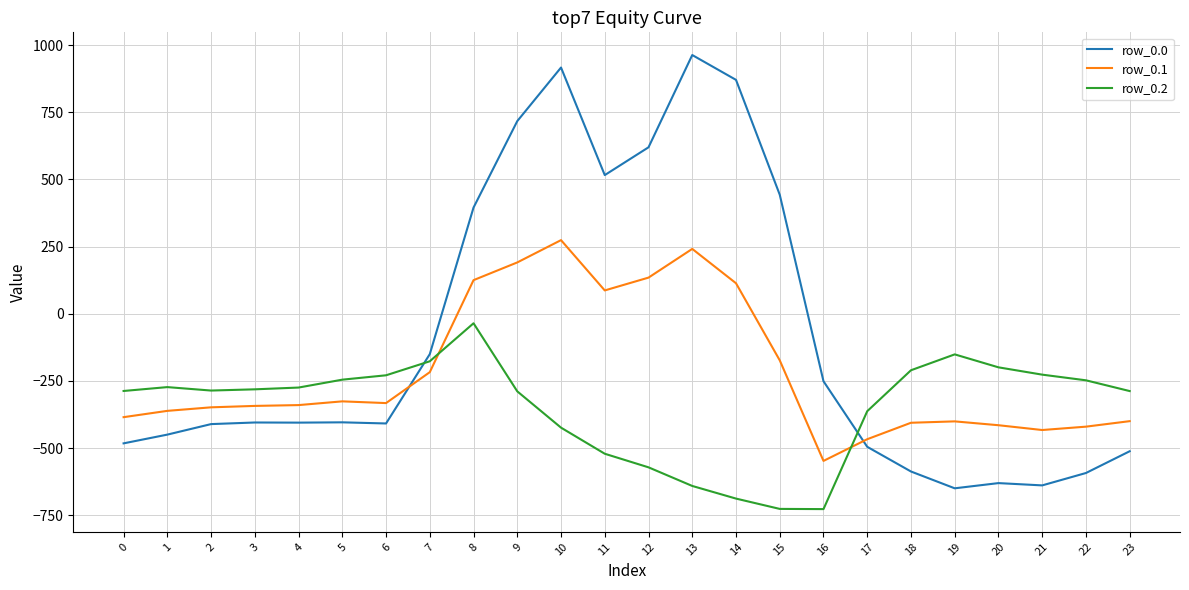

What are all the series names shown in the legend?

row_0.0, row_0.1, row_0.2